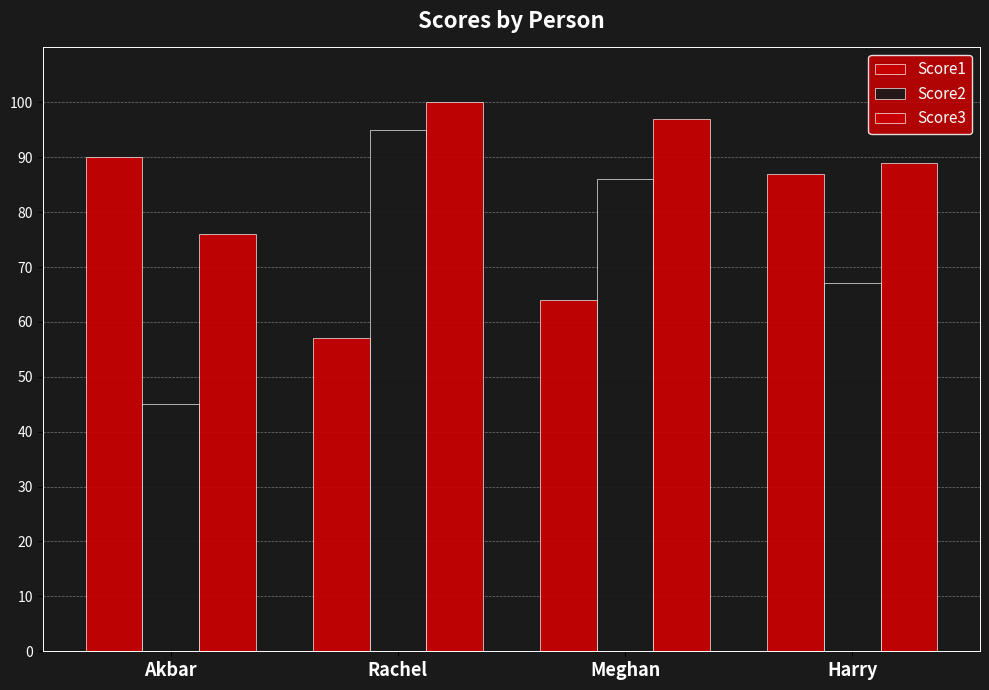

Are the bars grouped side by side (vs. stacked)?

Yes